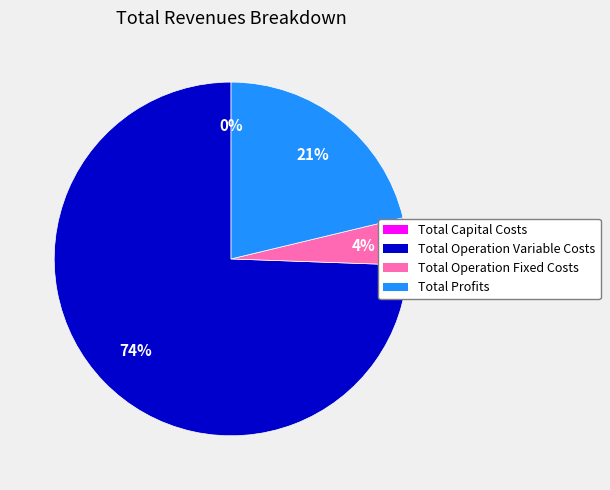

The Total Operation Variable Costs slice represents 63% of the pie. True or false?

False